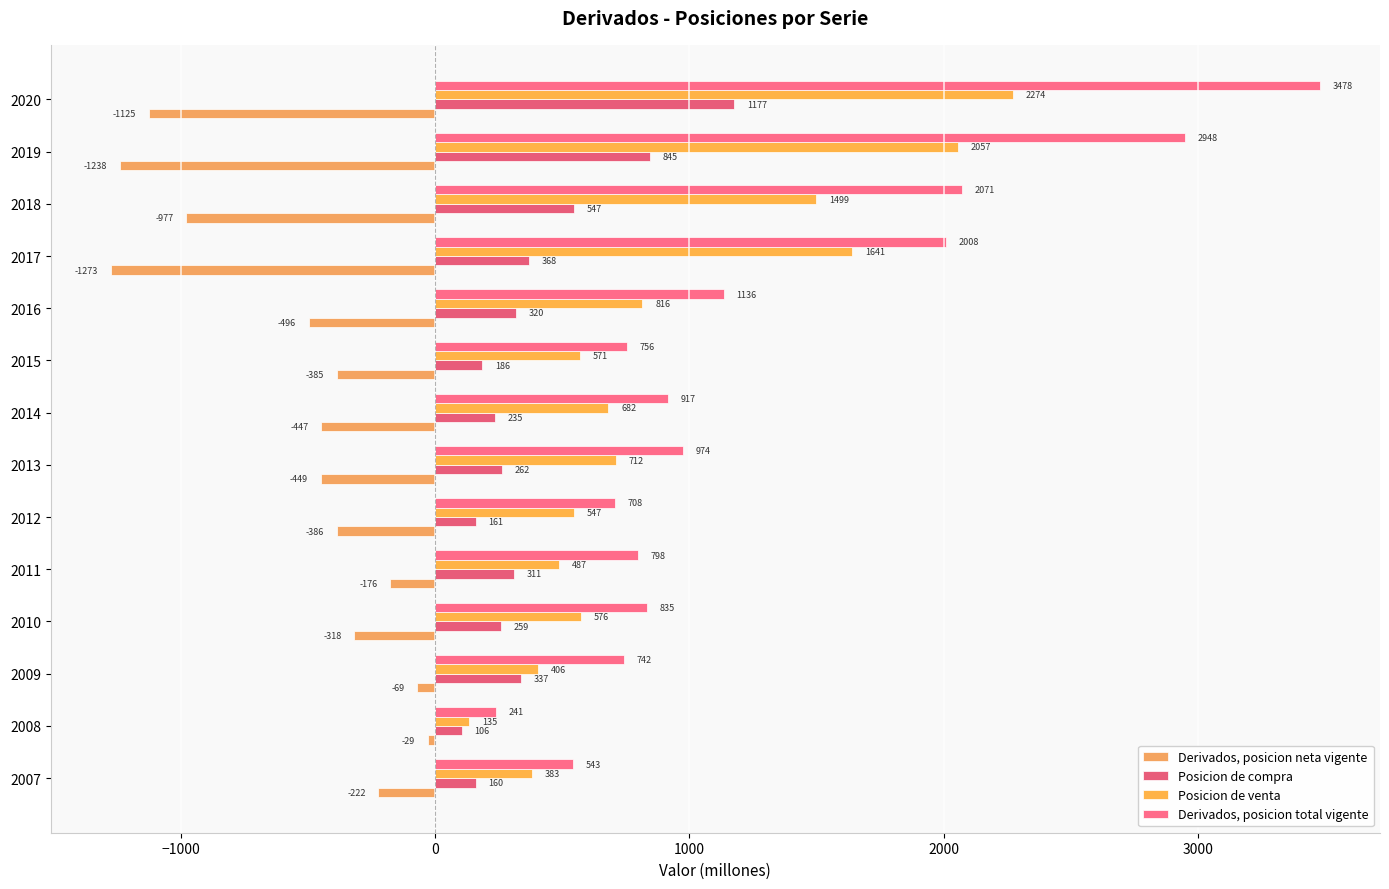

Which category has the lowest value across all series?

2017